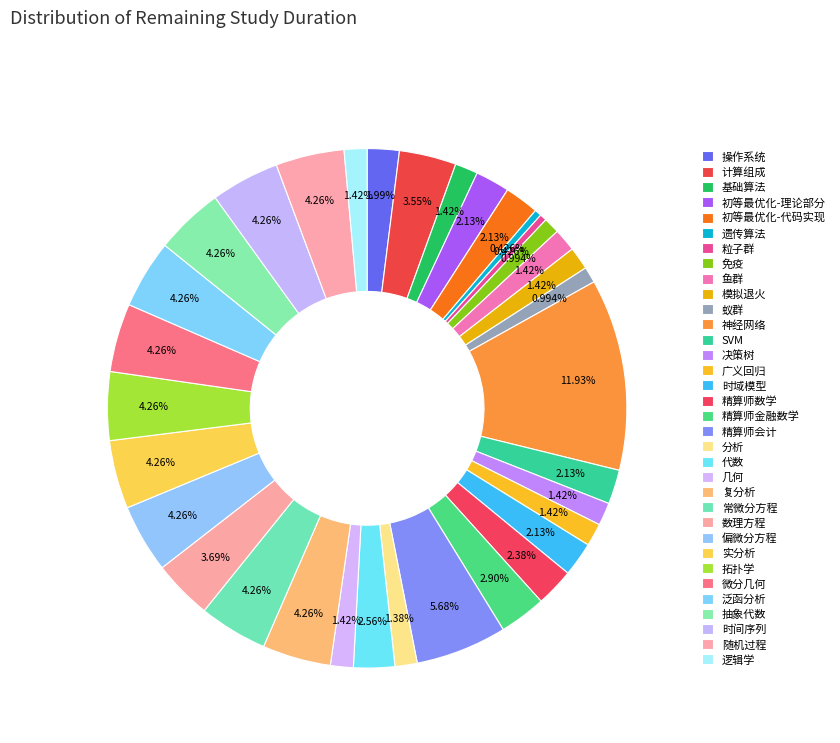

Count the number of slices in the pie.

34